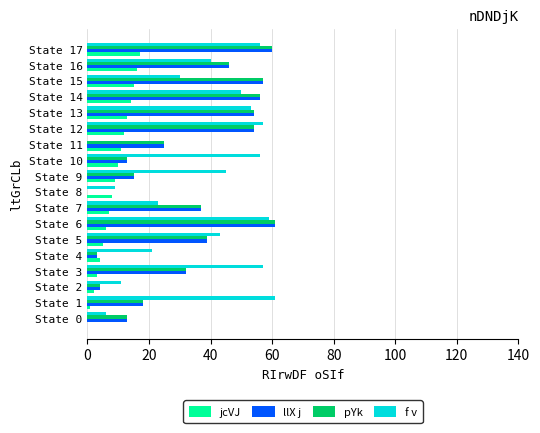

Is it true that f v equals 6 at State 0?

True